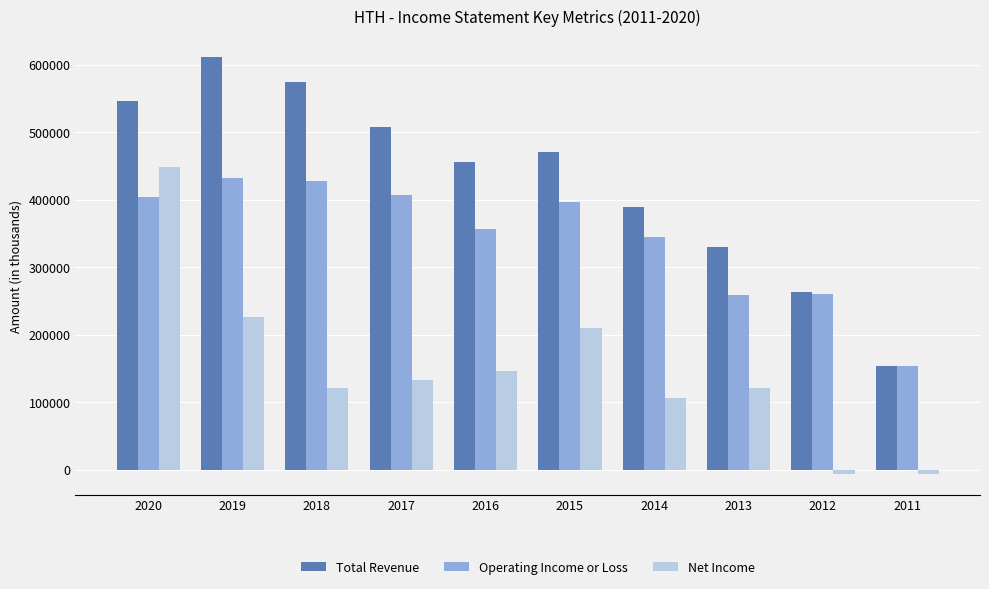

The value of Total Revenue at 2012 is 138410. True or false?

False